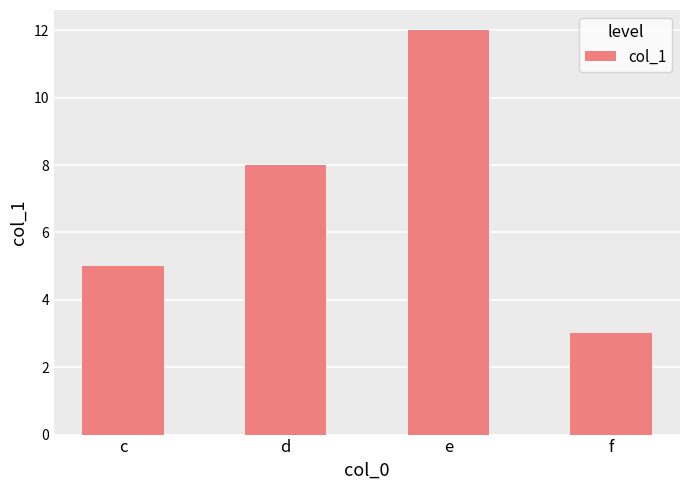

Reading right to left, list all the values displayed in this chart.

3	12	8	5